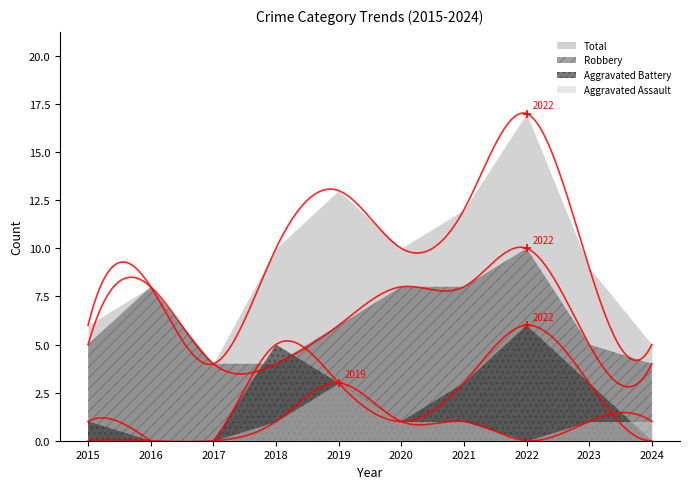

How many lines are shown in the chart?

4